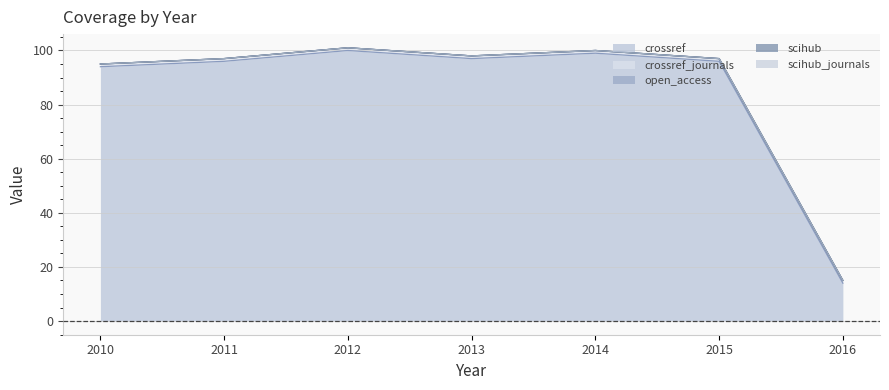

What are all the series names shown in the legend?

crossref, open_access, scihub, scihub_journals, crossref_journals